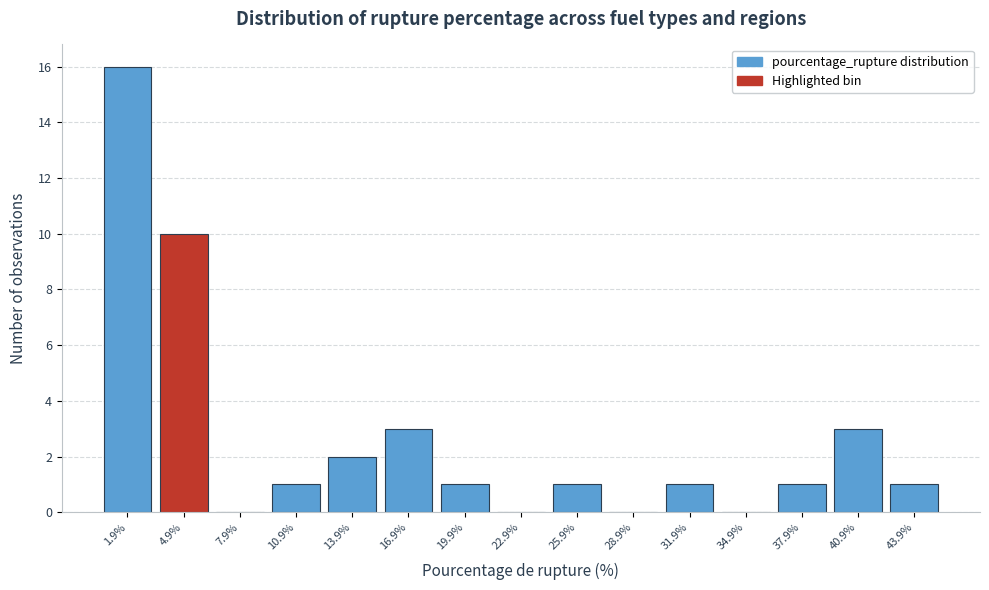

Reading left to right, transcribe this chart: for each bar, give the range it covers on the x-axis and its height. Neither the bar edges nor the heights are printed on the chart, so give them approximately, as read against the axes.

0.5 to 3.5: 16
3.5 to 6.5: 10
6.5 to 9.5: 0
9.5 to 12.5: 1
12.5 to 15.5: 2
15.5 to 18.5: 3
18.5 to 21.5: 1
21.5 to 24.5: 0
24.5 to 27.5: 1
27.5 to 30.5: 0
30.5 to 33.5: 1
33.5 to 36.5: 0
36.5 to 39.5: 1
39.5 to 42.5: 3
42.5 to 45.5: 1